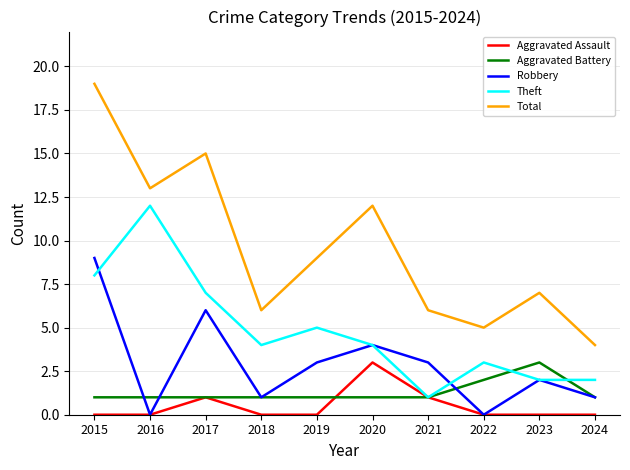

True or false: Aggravated Battery and Total cross at least once.

False